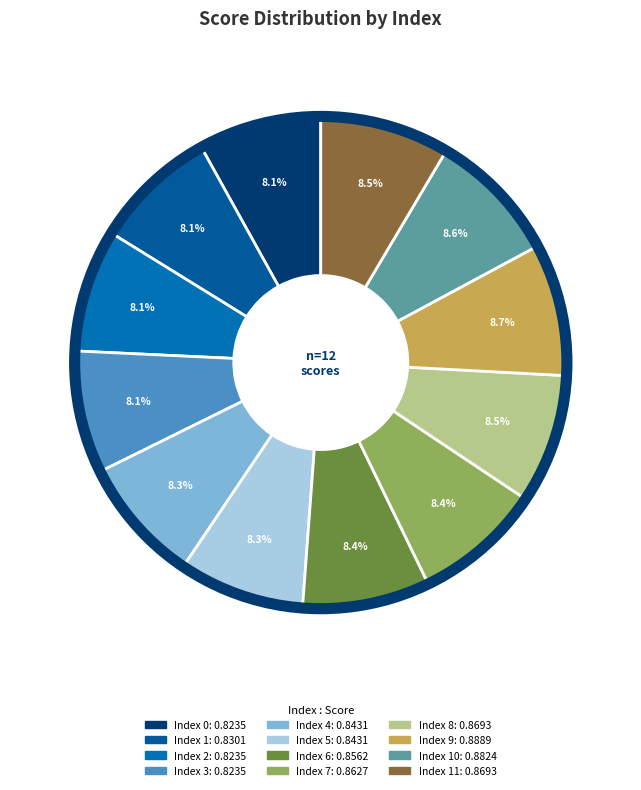

To the nearest percent, what is the average slice percentage?

8%